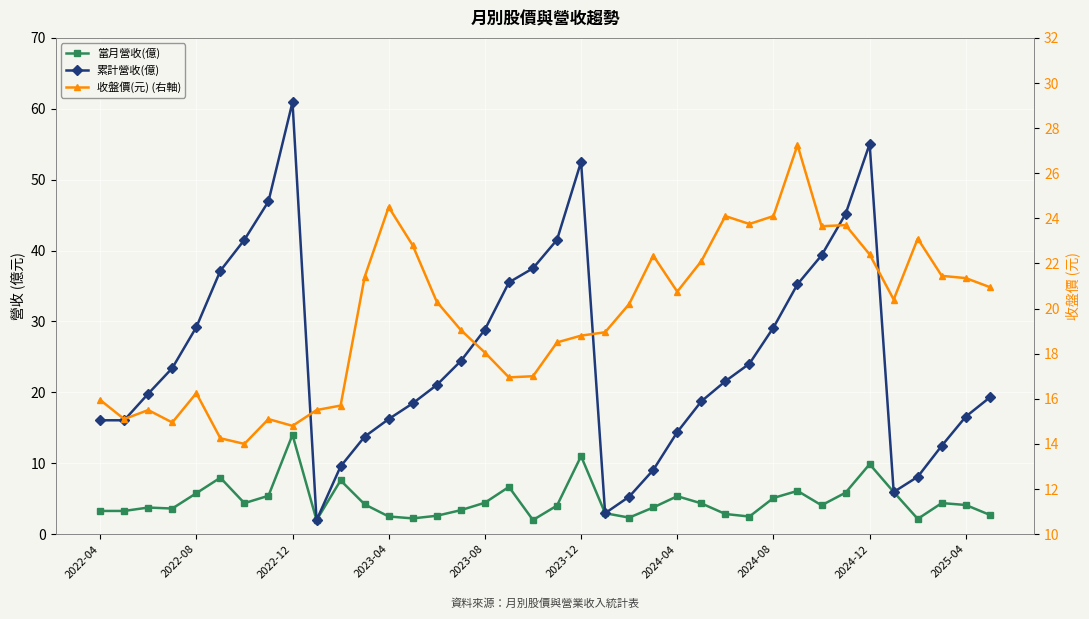

What is the total value across all series at 2023-12?

82.3